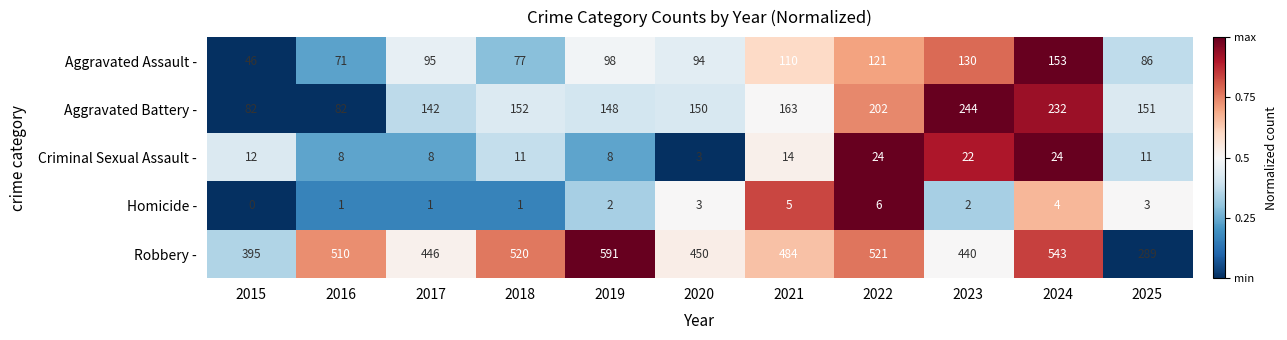

Which series has the largest range (max minus min)?

Robbery -